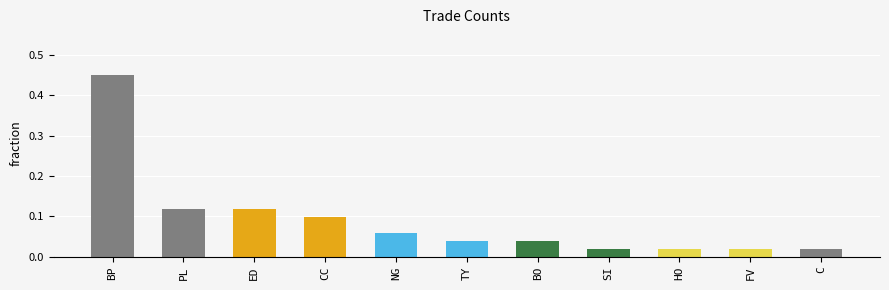

Is it true that the value at BO is 0.1?

False